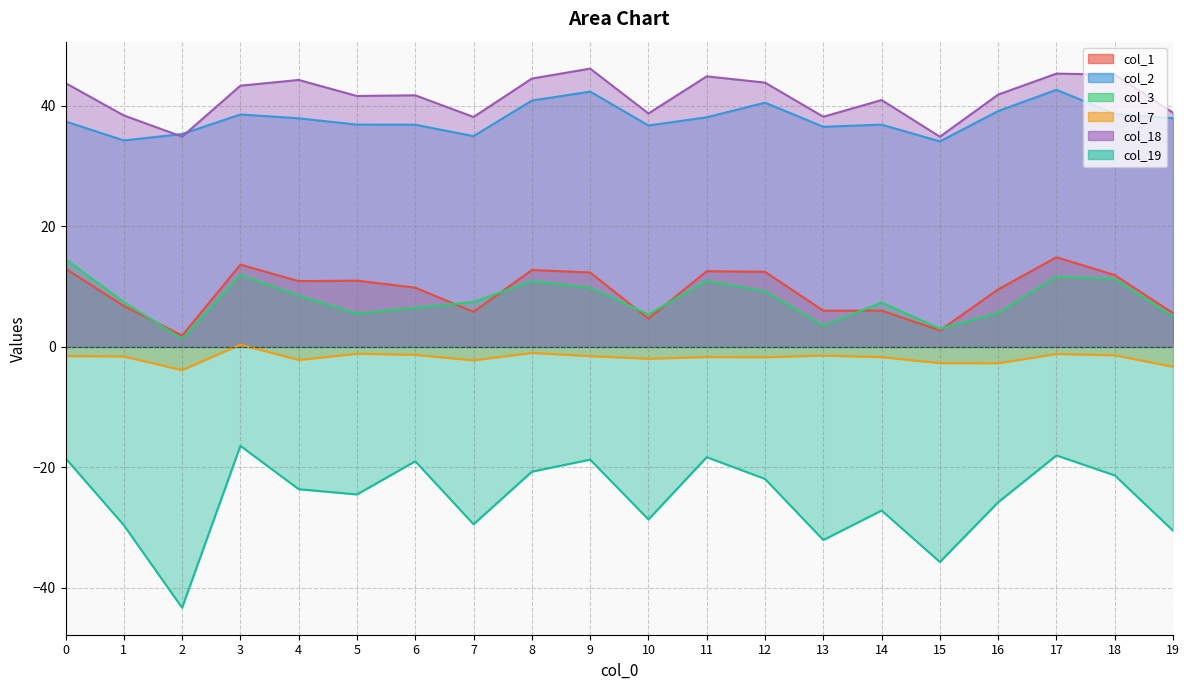

What is the sum of all col_18 values?

829.9